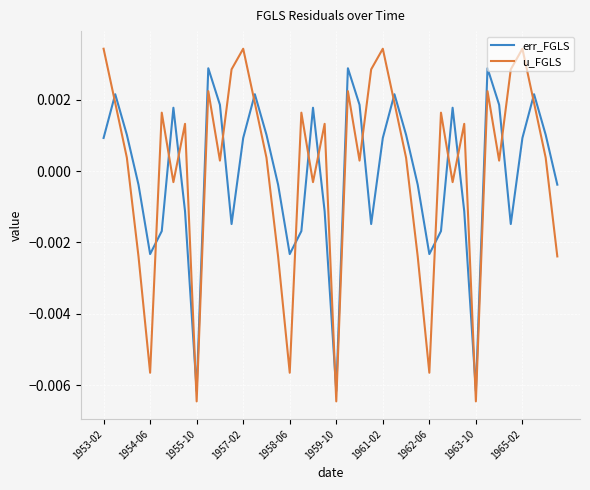

True or false: err_FGLS and u_FGLS intersect in this chart.

True